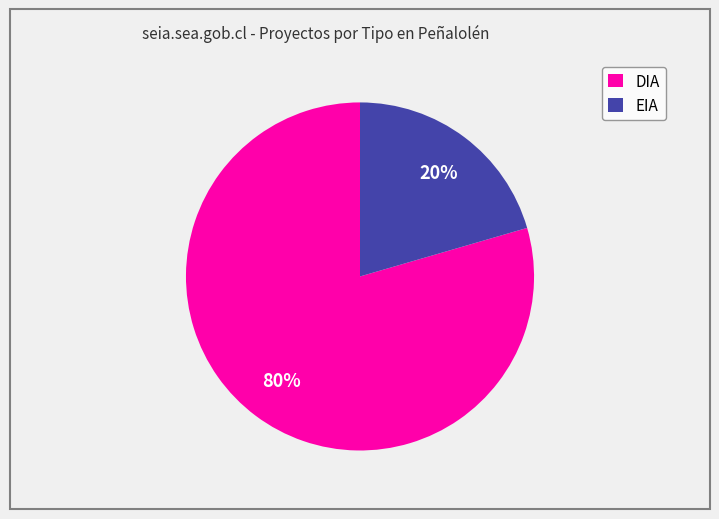

True or false: EIA accounts for 35% of the total.

False